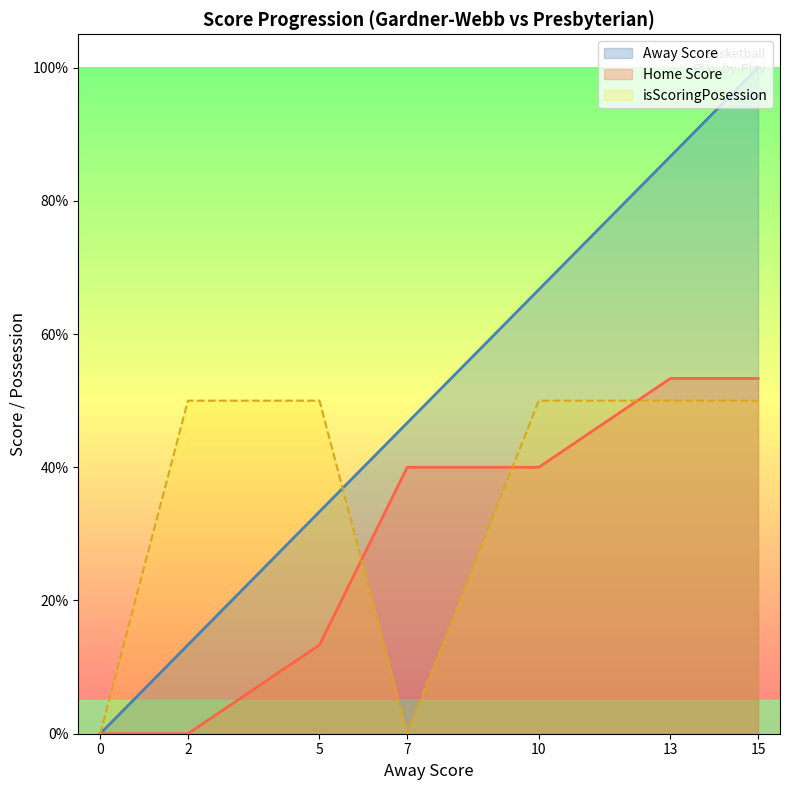

What is the value of the Away Score point at the 5th from the left?

0.7